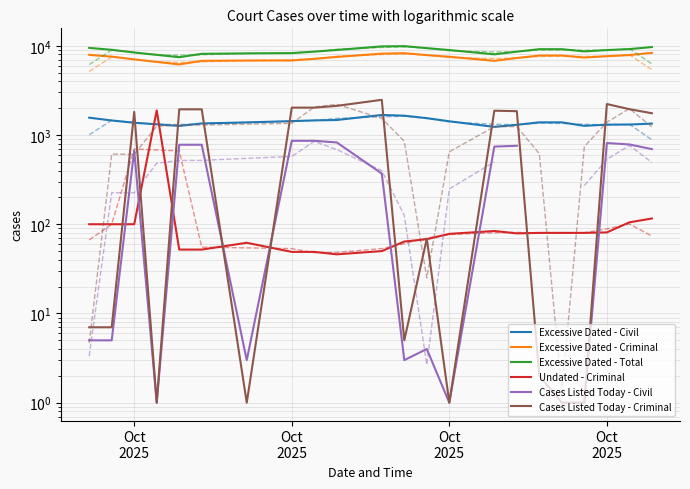

List the series in order of their peak value, lowest first.

Cases Listed Today - Civil, Excessive Dated - Civil, Undated - Criminal, Cases Listed Today - Criminal, Excessive Dated - Criminal, Excessive Dated - Total